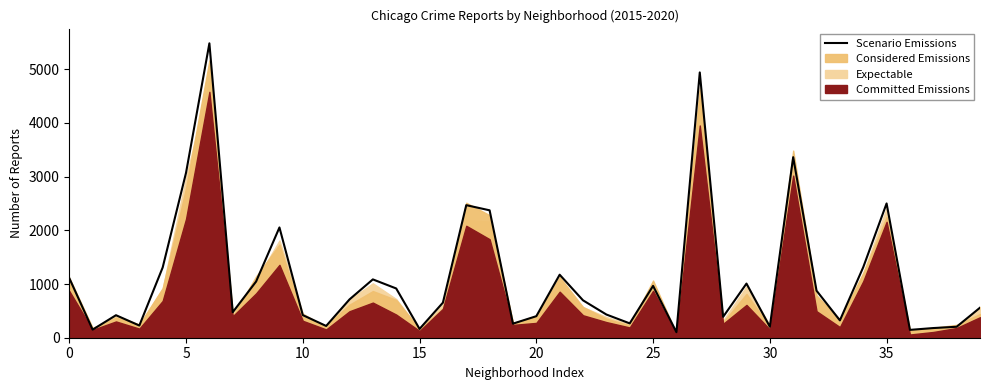

Reading left to right, extract all data points from this chart.

1110	151	419	227	1308	3071	5481	475	1046	2053	421	219	713	1086	917	164	653	2468	2372	262	401	1173	696	432	267	965	103	4939	389	1008	205	3361	876	323	1313	2500	146	180	204	559